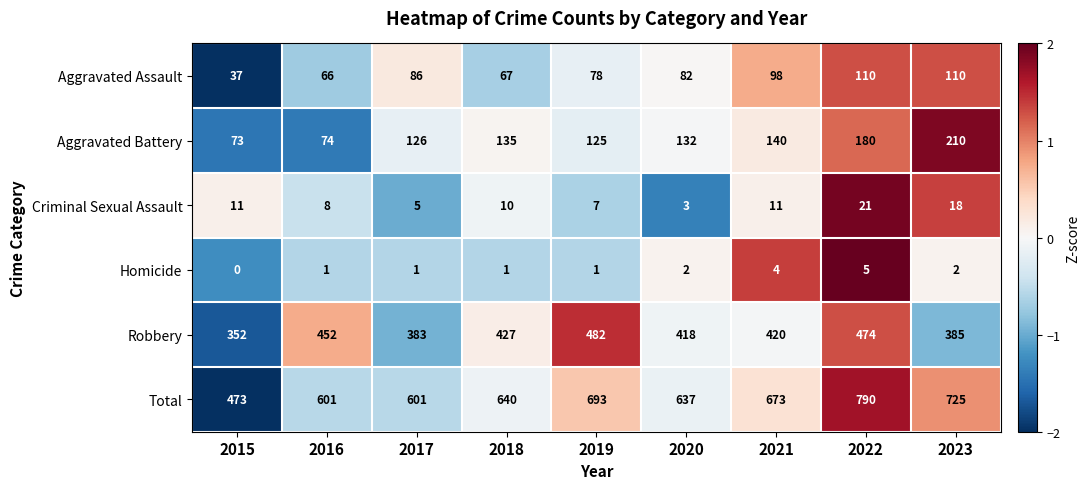

Is it true that Aggravated Battery equals 132 at 2020?

True